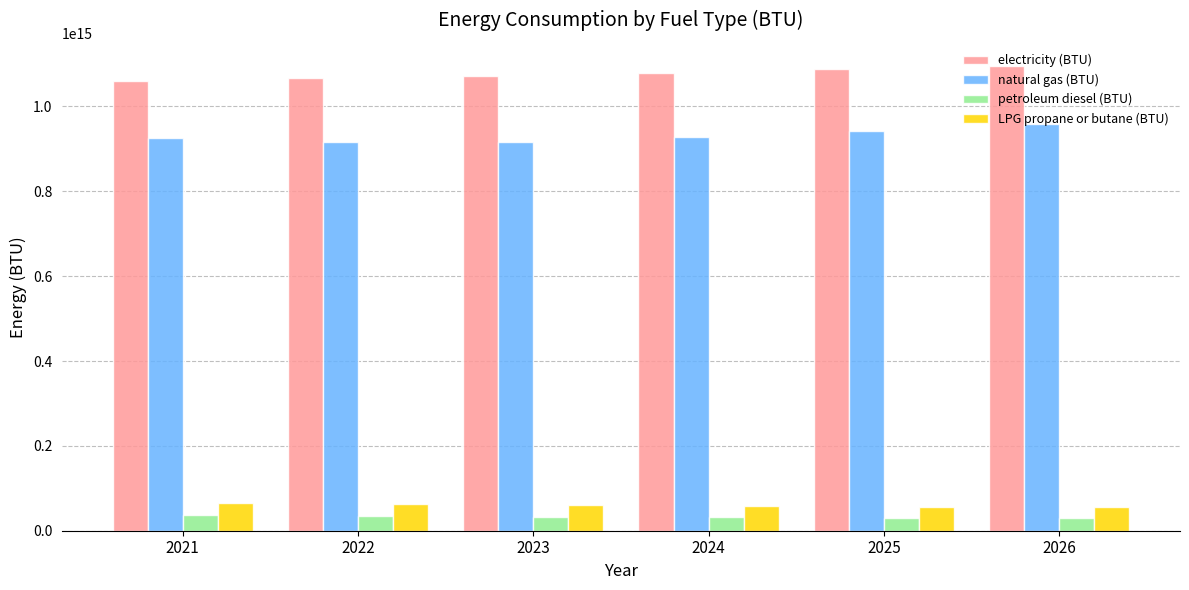

How many bars are there in each group?

4